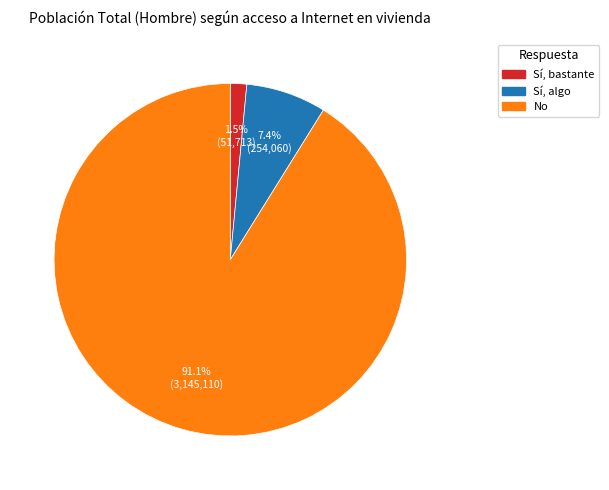

What percentage do Sí, bastante and Sí, algo together represent?

8.9%